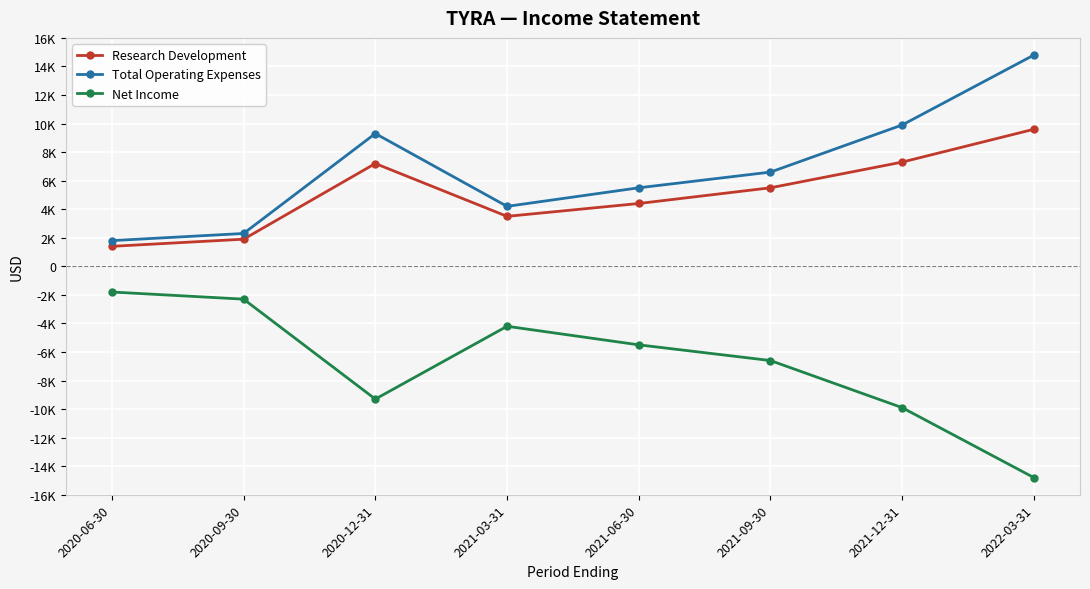

What is the label of the 4th point from the left?

2021-03-31